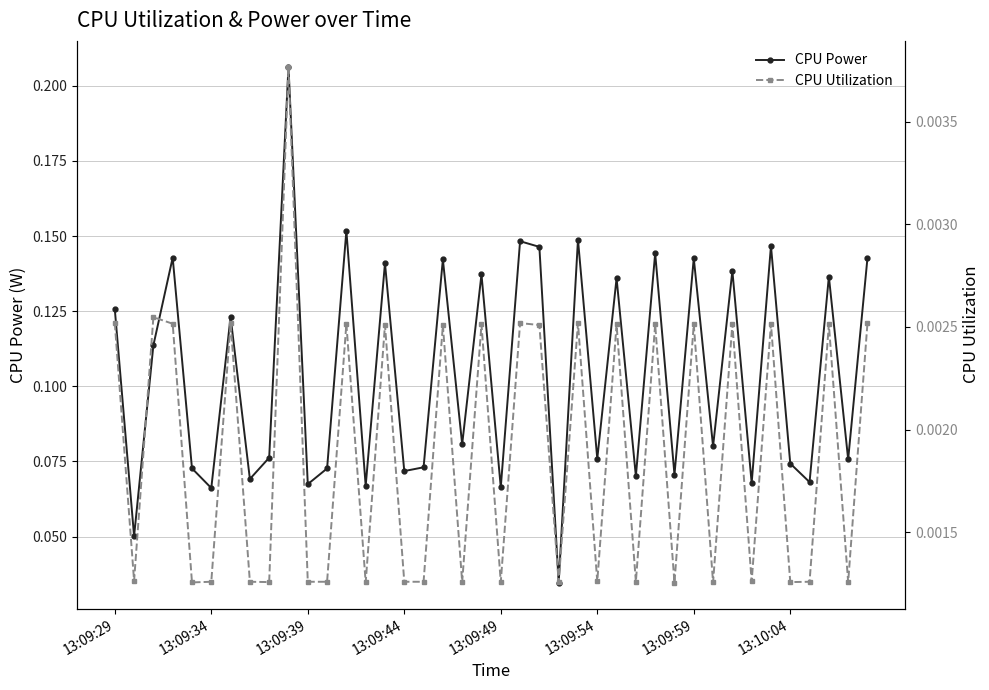

True or false: CPU Power has a value of 0.1 at 31.

True